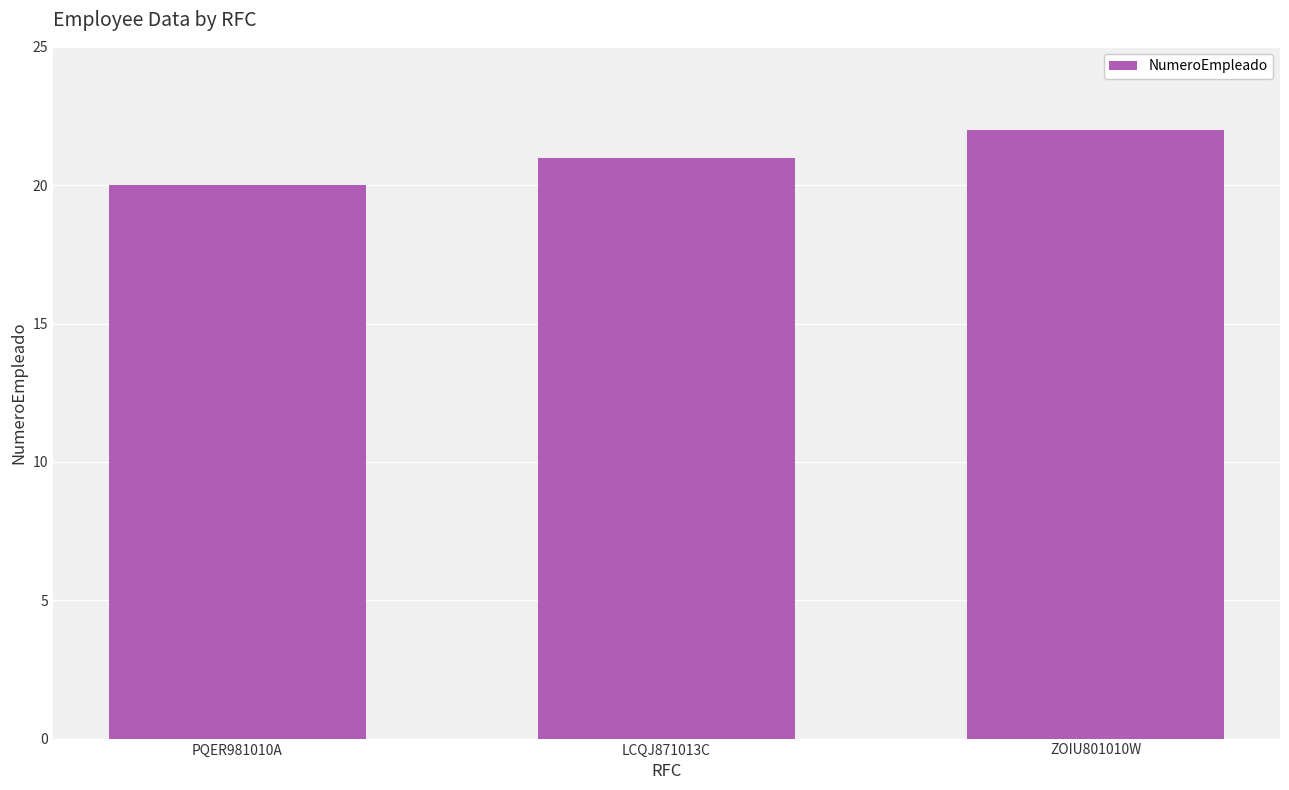

How many data points does each series have?

3